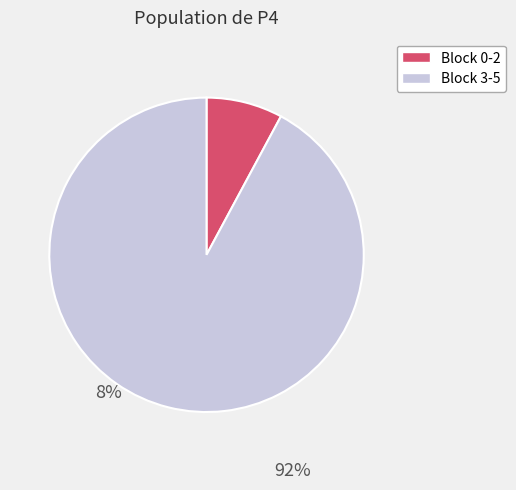

Is there a majority slice in this chart?

Yes